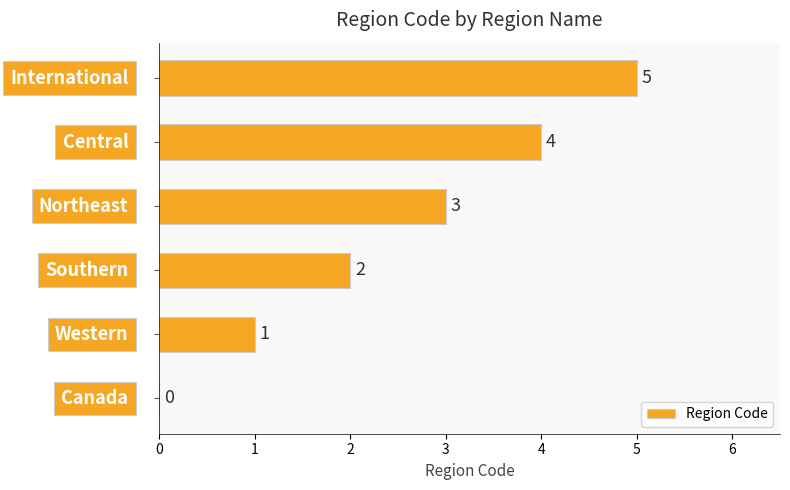

How many values are between 1 and 4?

4